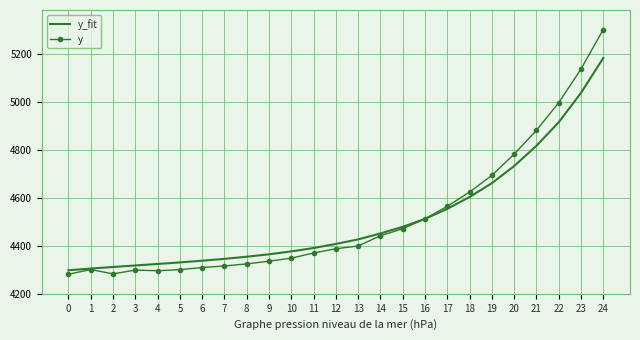

Which series changed the most between 10 and 16?

y